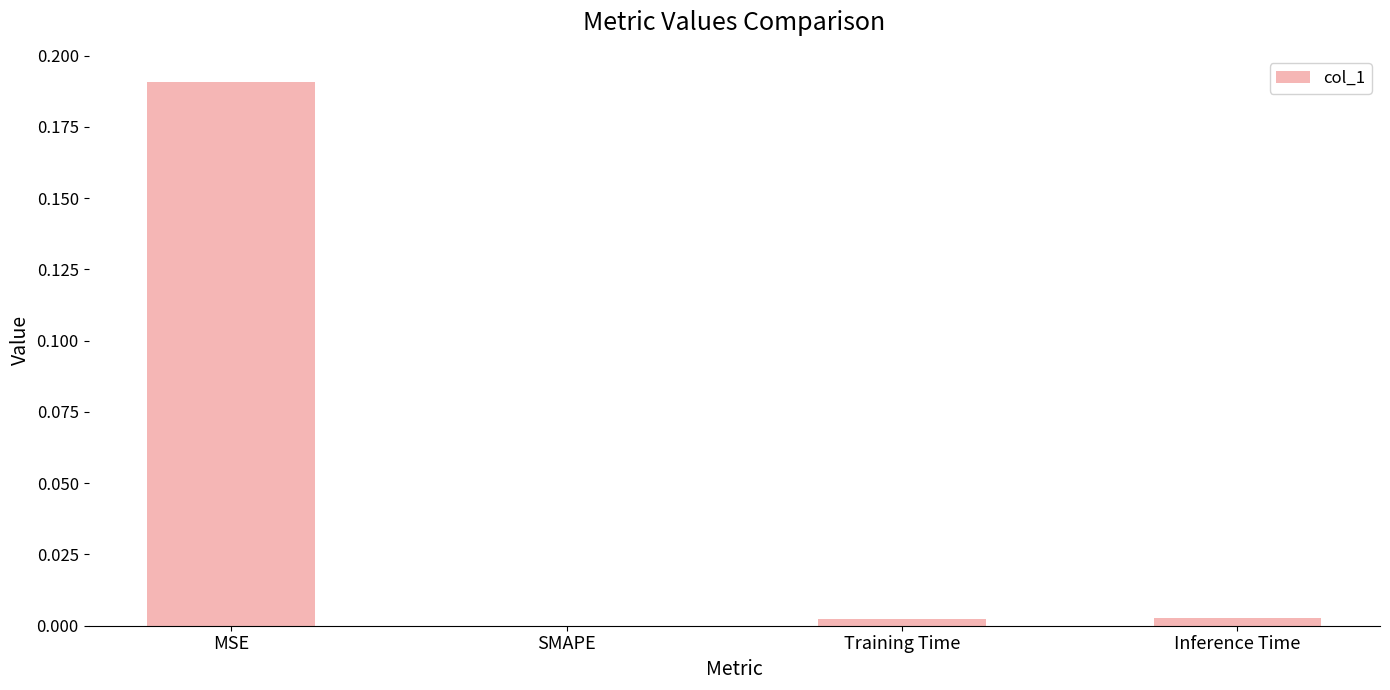

The chart shows a value of 0.1 at MSE. True or false?

False